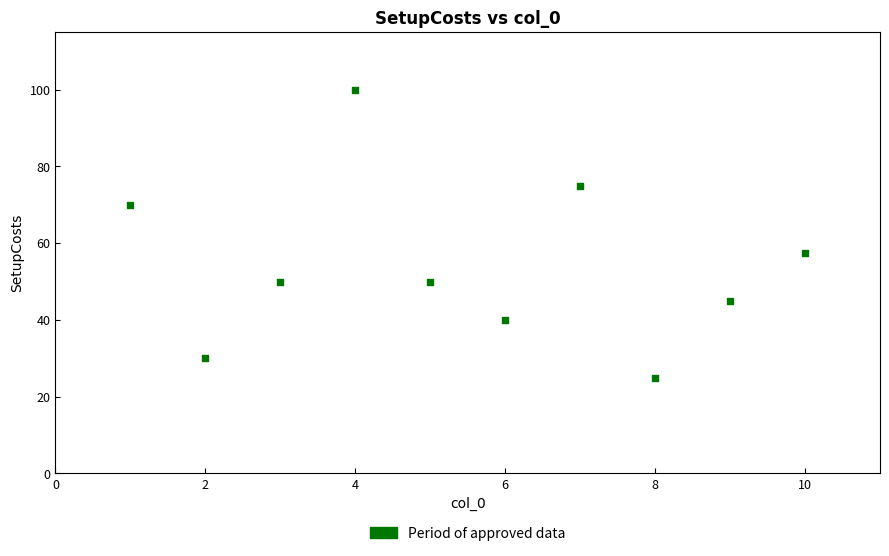

What Y value in the scatter plot is closest to 62?

57.5